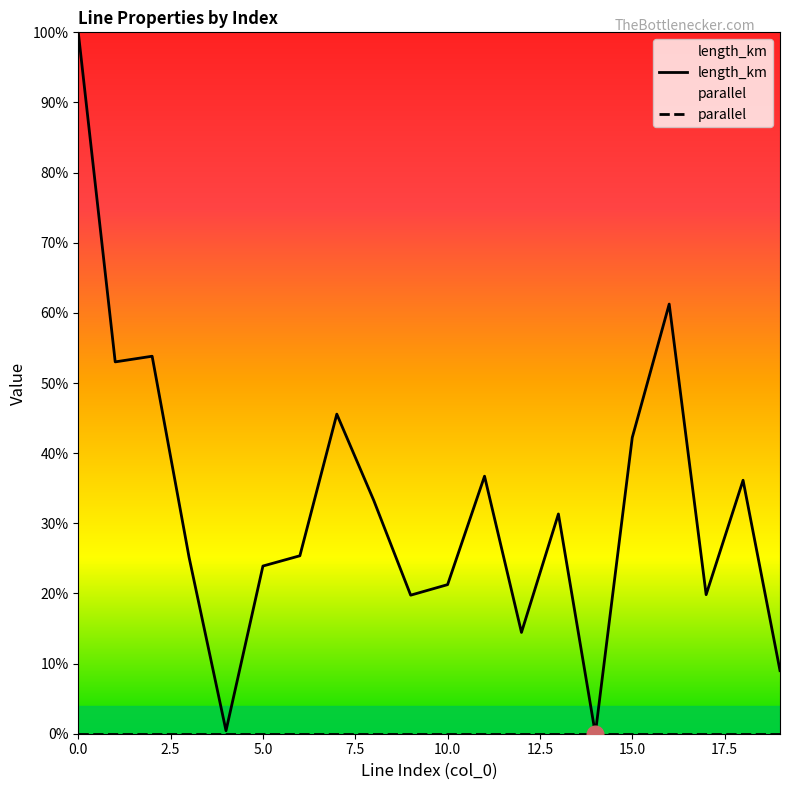

Rank the series at 5.0 from lowest to highest value.

parallel, length_km